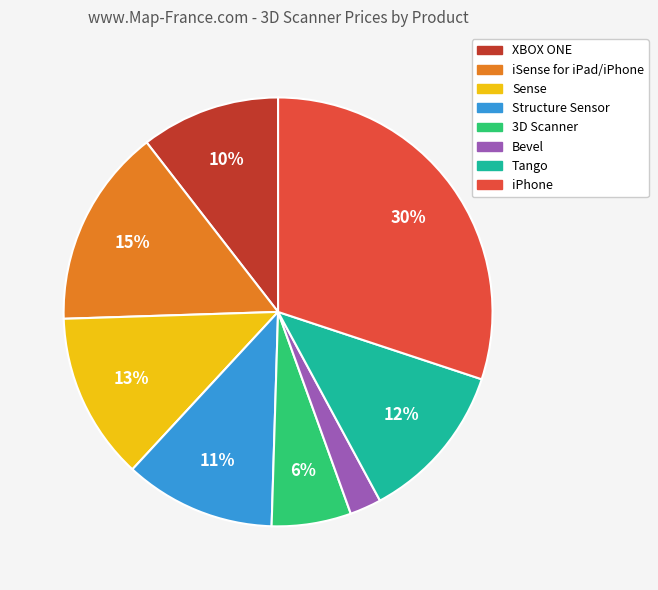

Between iPhone and iSense for iPad/iPhone, which is larger?

iPhone